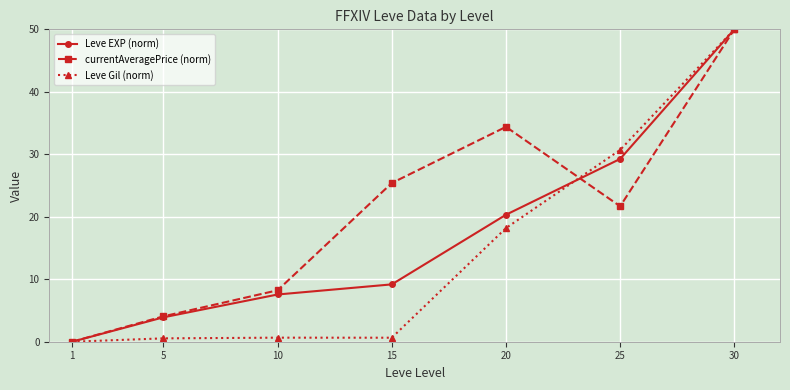

At which label is Leve EXP (norm) closest to 25?

25